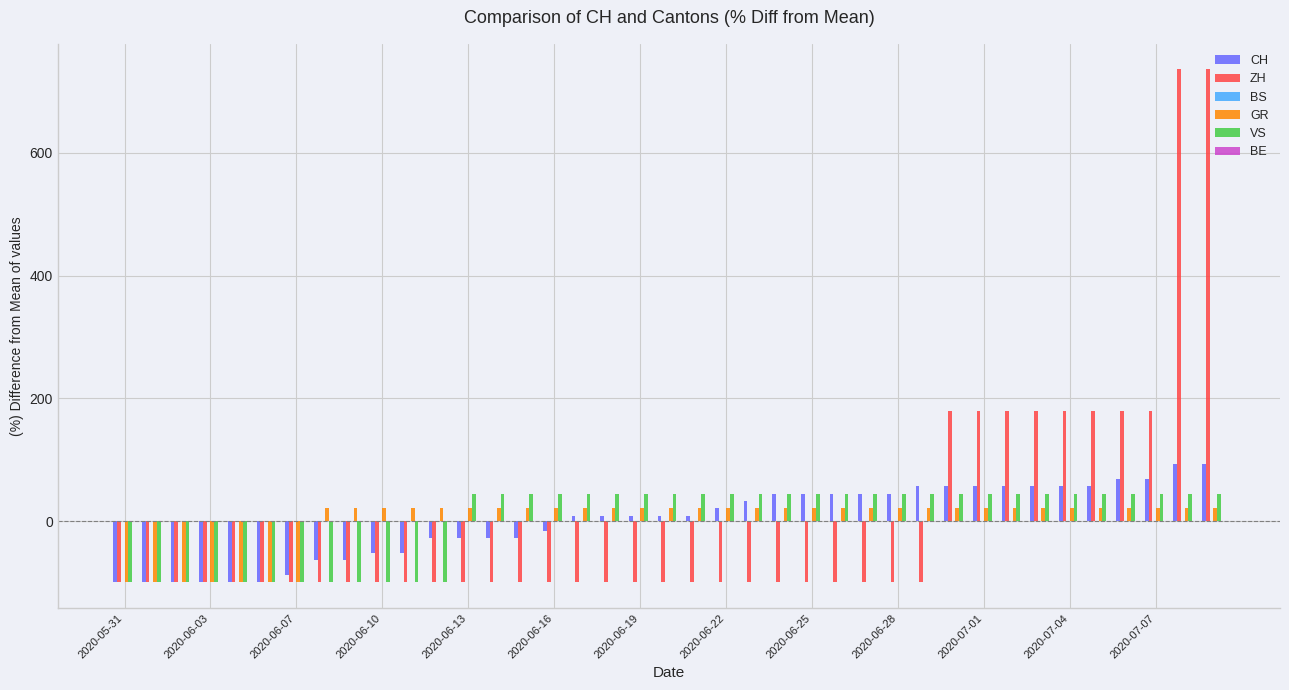

What is the lowest value of the CH series?

-100.0